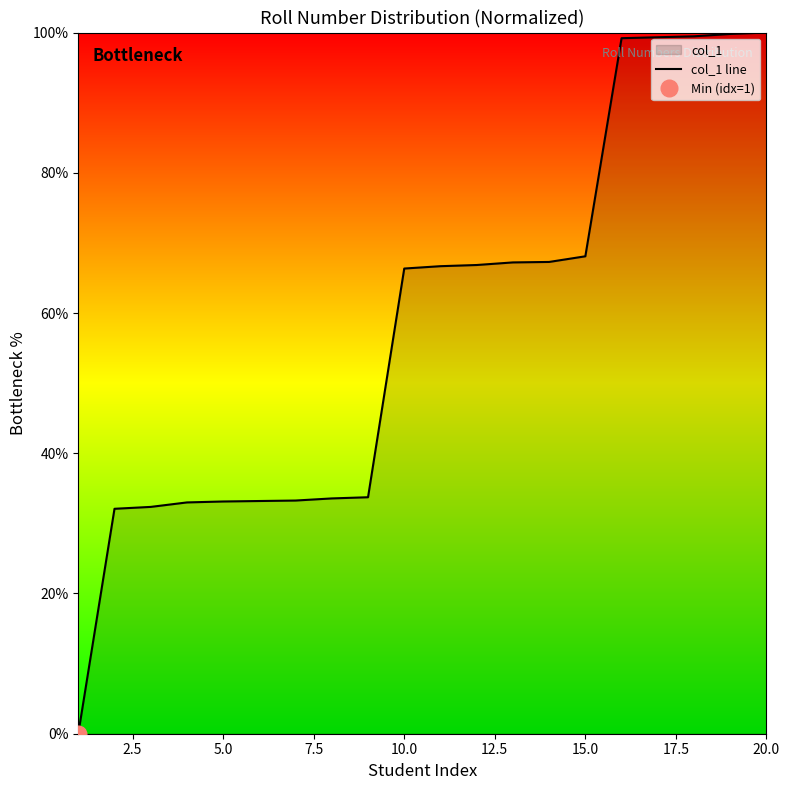

What is the maximum value for col_1 line?

100.0